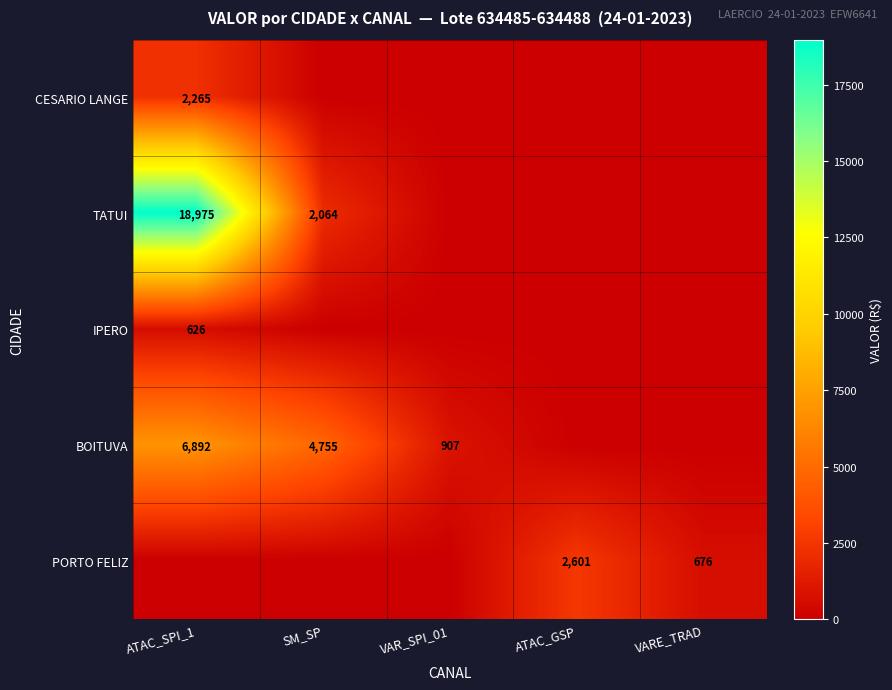

What is the difference between the TATUI values at ATAC_SPI_1 and SM_SP?

16911